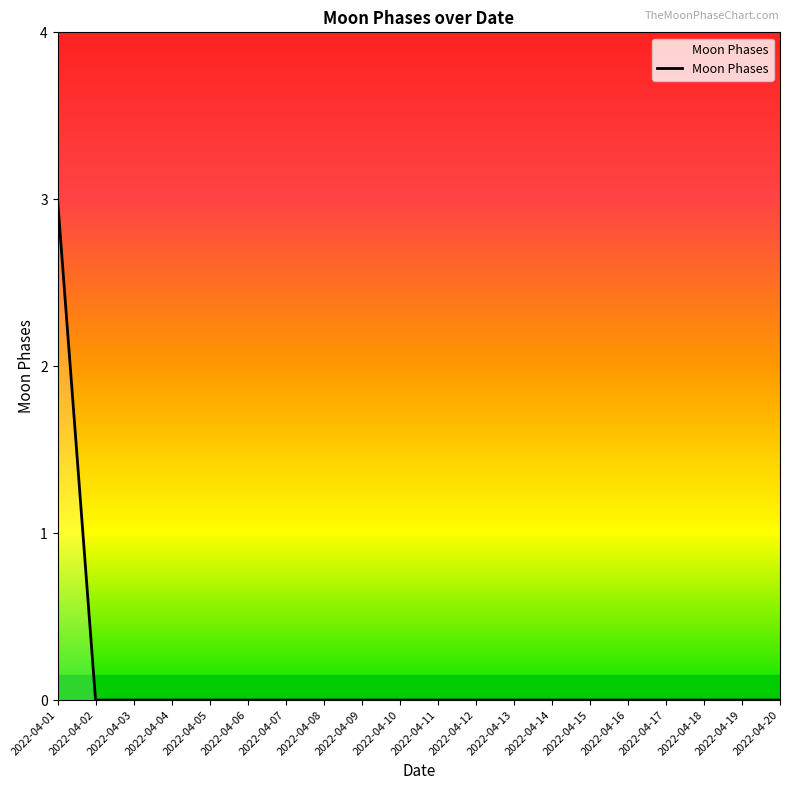

Reading left to right, list all the values displayed in this chart.

3	0	0	0	0	0	0	0	0	0	0	0	0	0	0	0	0	0	0	0